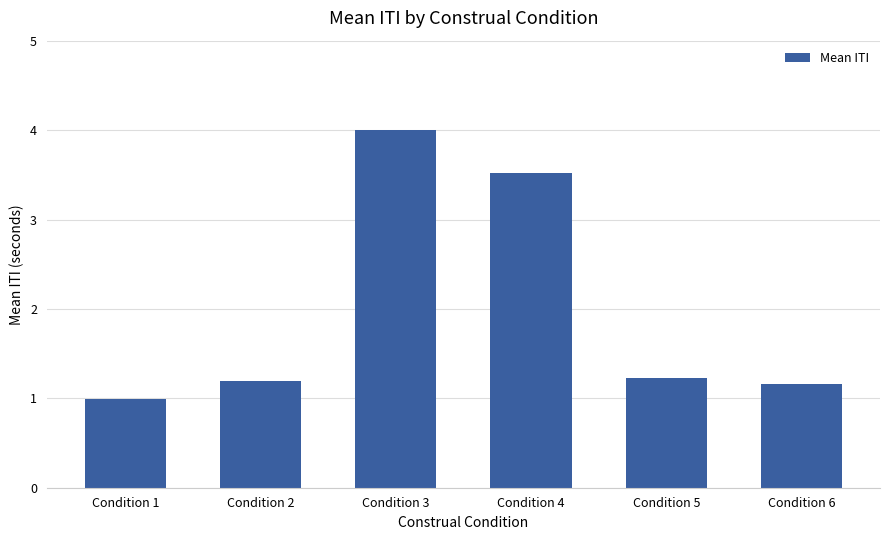

What is the maximum value shown in the chart?

4.0